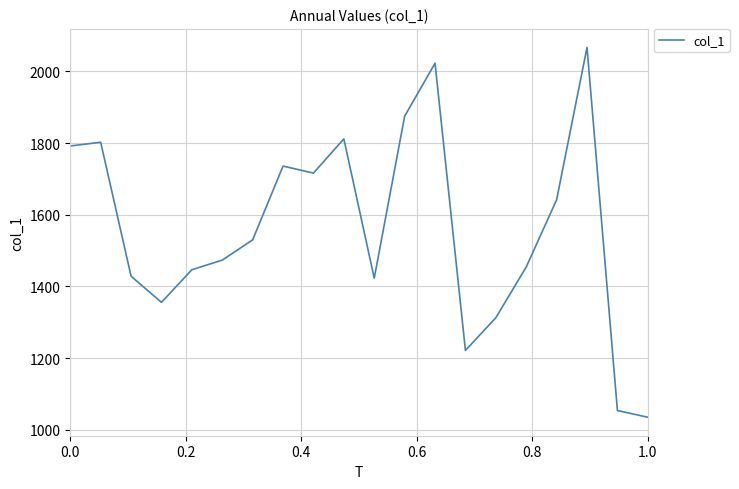

What is the difference between the maximum and minimum values?

1032.1